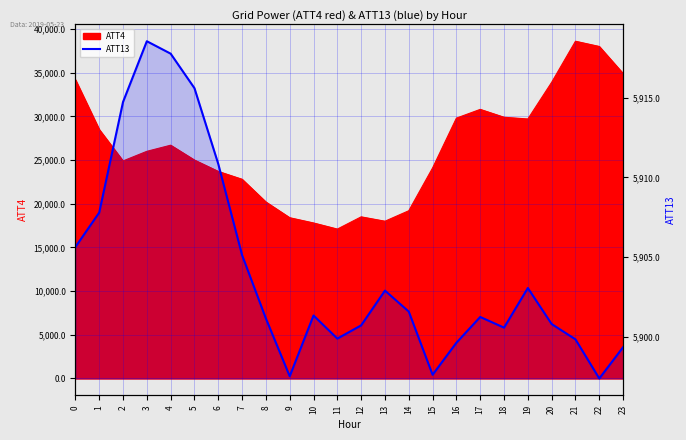

At which label is the value closest to 5907?

1